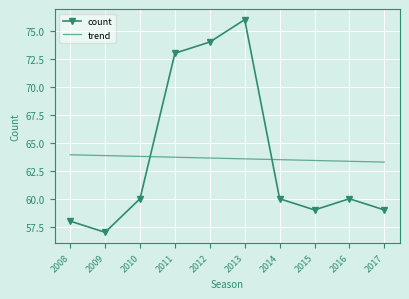

How many categories are shown in the chart?

10